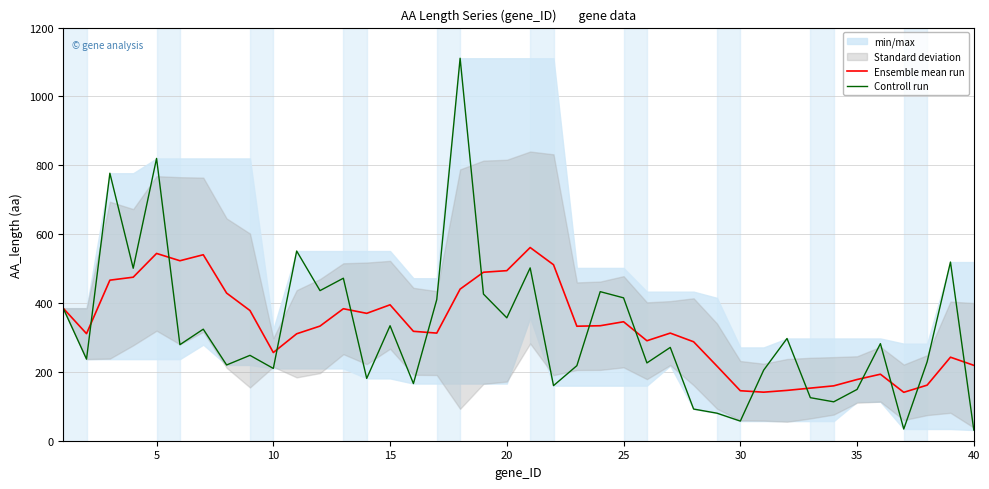

How many lines are shown in the chart?

2